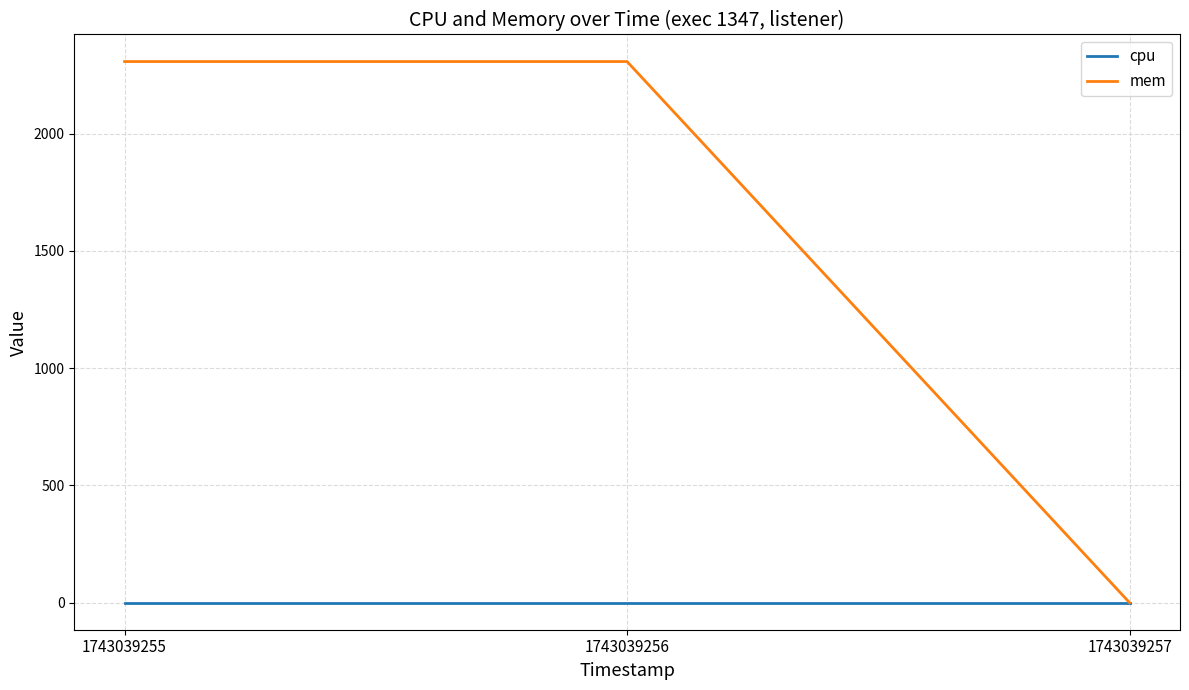

At how many categories does at least one series exceed 1796?

2